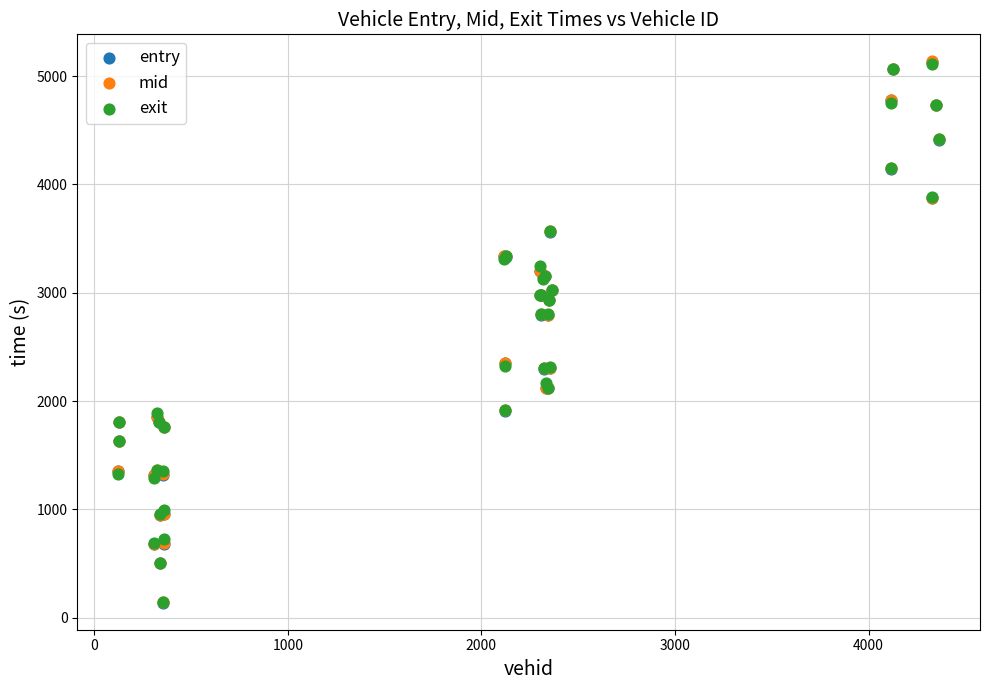

Which series has the largest Y range (max minus min)?

mid